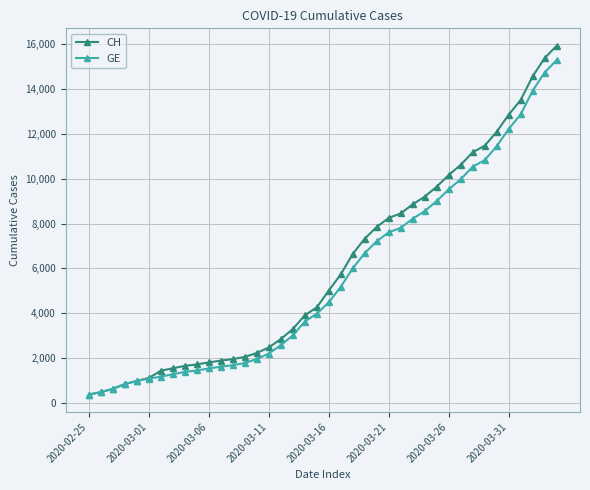

Which series has the widest spread of values?

CH